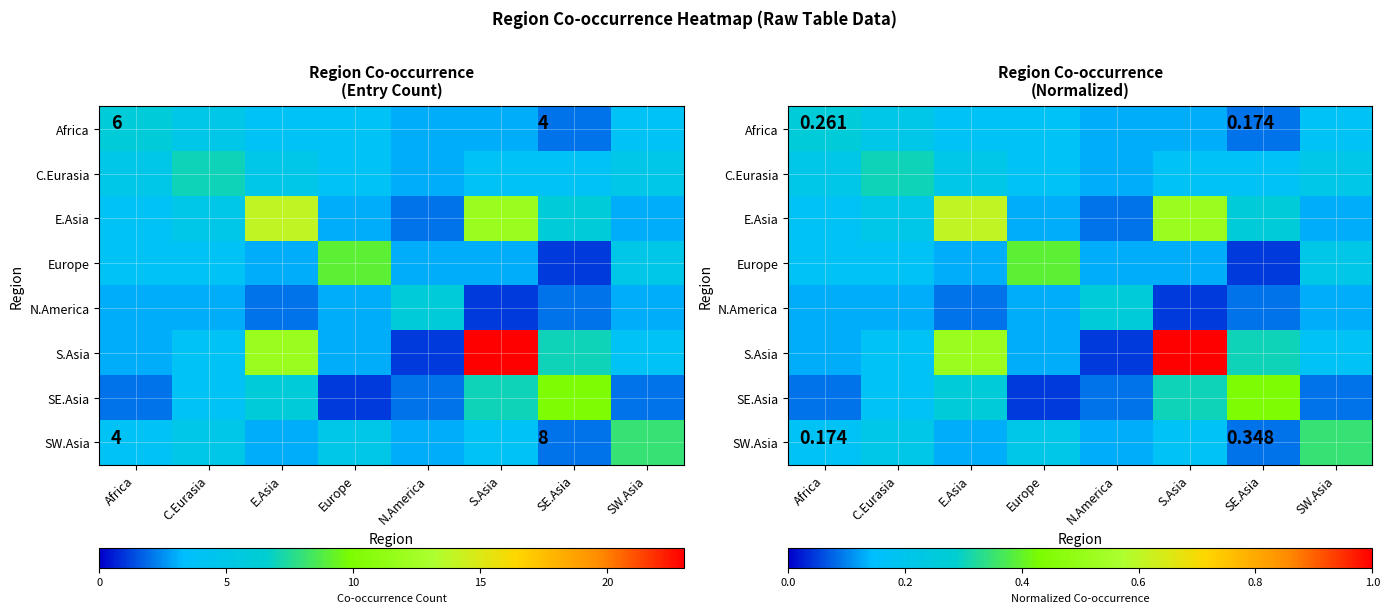

Which category has the lowest value in the N.America series?

S.Asia